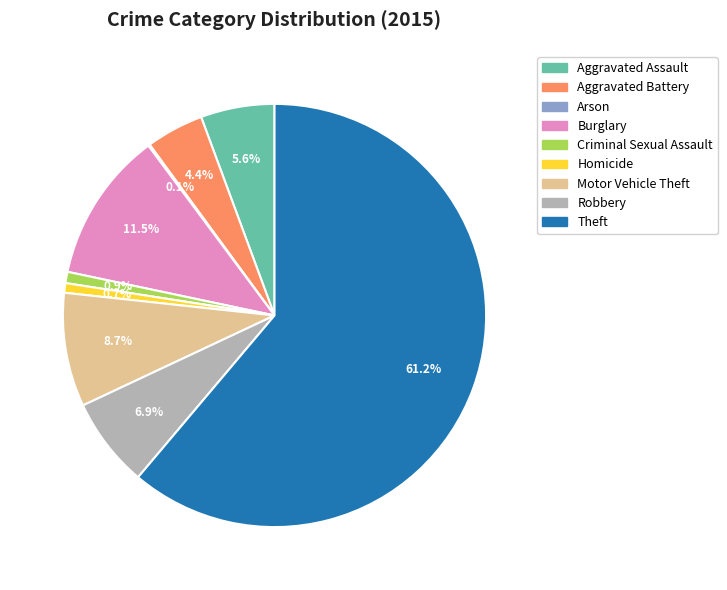

What is the ratio of the value at Criminal Sexual Assault to the value at Motor Vehicle Theft?

0.1